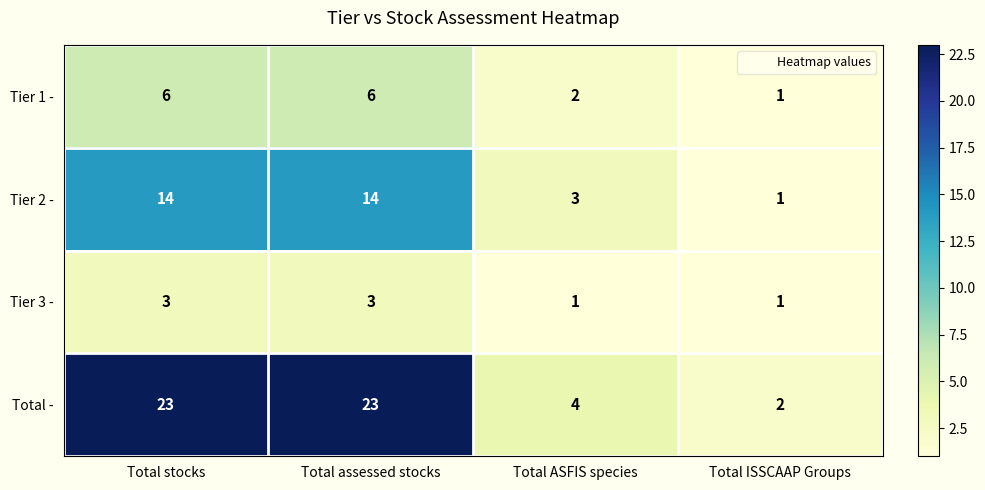

Reading left to right, list all the values displayed in this chart.

Tier 1 -: 6	6	2	1
Tier 2 -: 14	14	3	1
Tier 3 -: 3	3	1	1
Total -: 23	23	4	2